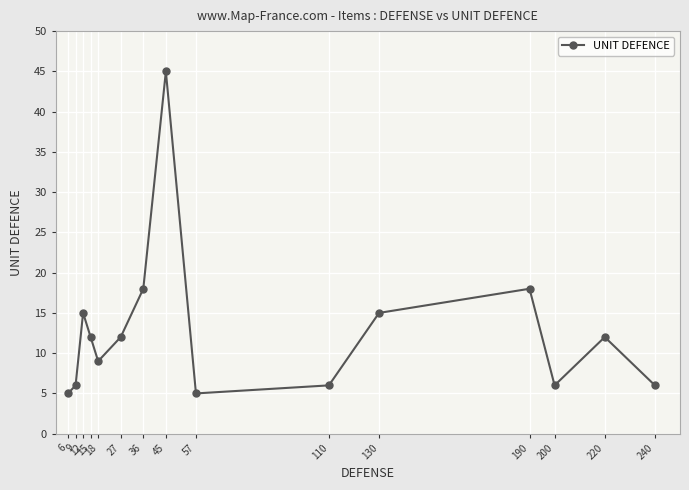

Does the chart display data point markers on the line(s)?

Yes